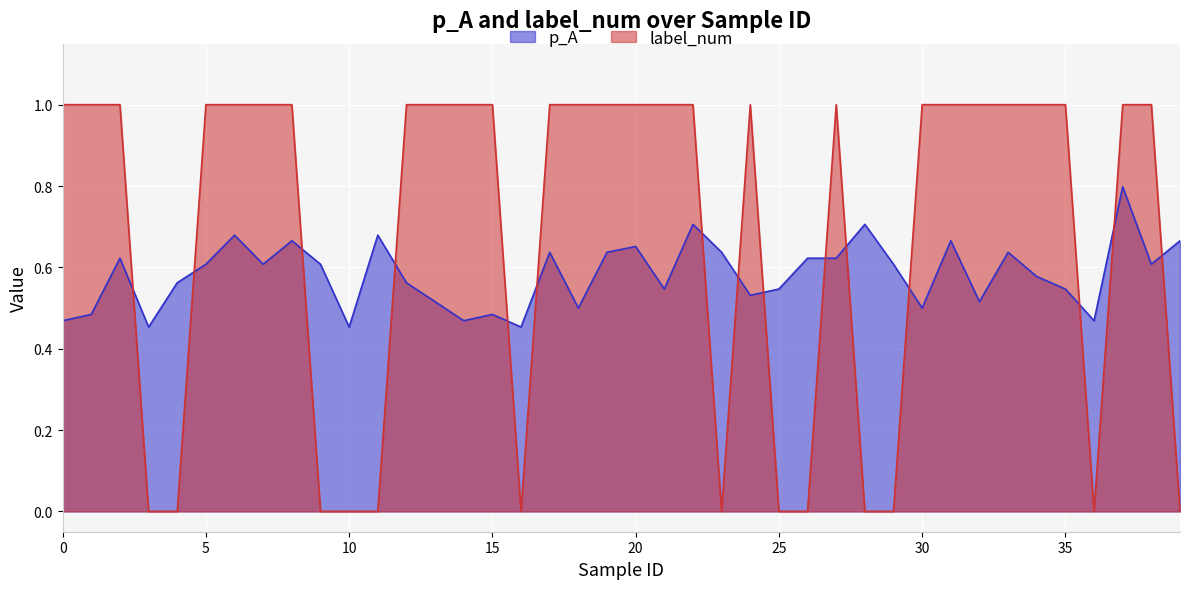

Count the number of categories in the chart.

40